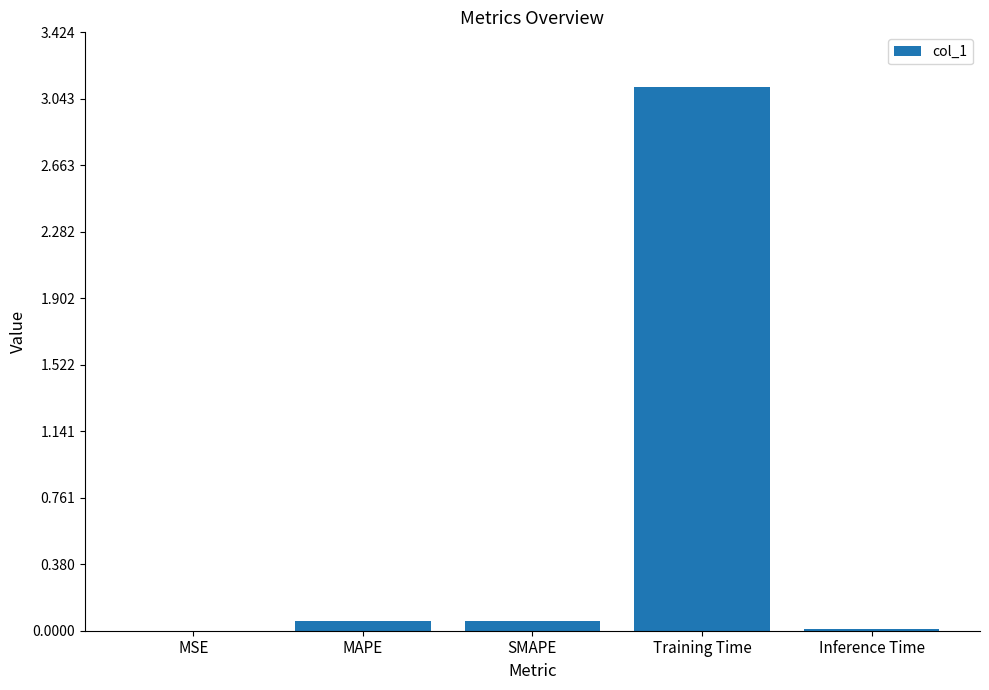

Which category has the highest value across all series?

Training Time